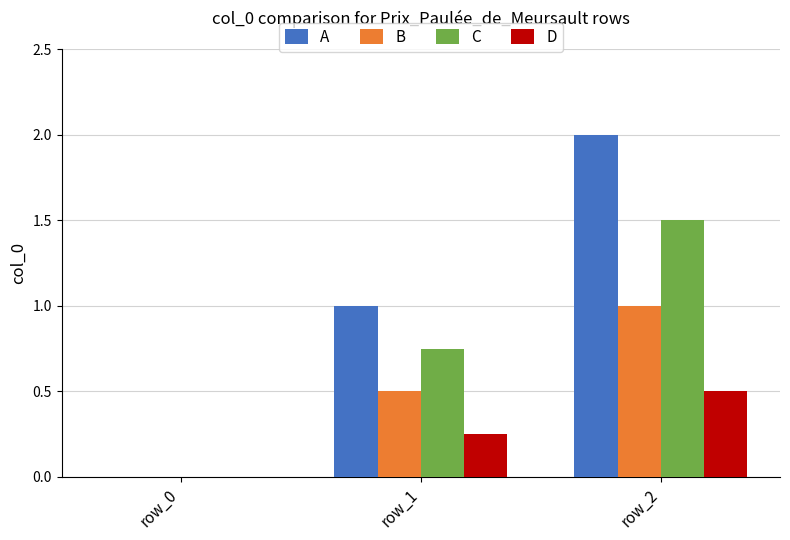

How many values in D are above zero?

2